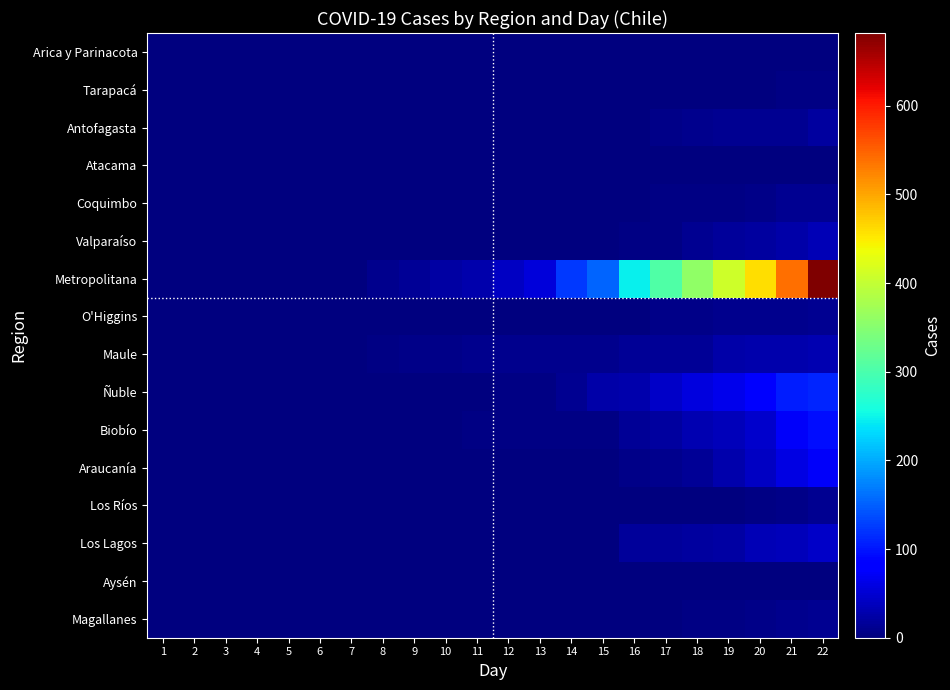

Reading left to right, transcribe all the data shown in this chart.

Arica y Parinacota: 1=0	2=0	3=0	4=0	5=0	6=0	7=0	8=0	9=0	10=0	11=0	12=0	13=0	14=0	15=0	16=1	17=1	18=1	19=2	20=2	21=2	22=2
Tarapacá: 1=0	2=0	3=0	4=0	5=0	6=0	7=0	8=0	9=0	10=0	11=0	12=0	13=0	14=0	15=0	16=0	17=0	18=0	19=0	20=1	21=4	22=4
Antofagasta: 1=0	2=0	3=0	4=0	5=0	6=0	7=0	8=0	9=0	10=0	11=0	12=2	13=2	14=2	15=2	16=2	17=6	18=10	19=11	20=11	21=13	22=19
Atacama: 1=0	2=0	3=0	4=0	5=0	6=0	7=0	8=0	9=0	10=0	11=0	12=1	13=1	14=1	15=1	16=1	17=1	18=1	19=1	20=1	21=1	22=1
Coquimbo: 1=0	2=0	3=0	4=0	5=0	6=0	7=0	8=0	9=0	10=0	11=0	12=0	13=0	14=0	15=0	16=2	17=3	18=3	19=5	20=6	21=11	22=12
Valparaíso: 1=0	2=0	3=0	4=0	5=0	6=0	7=0	8=0	9=0	10=0	11=0	12=0	13=0	14=1	15=1	16=4	17=5	18=13	19=16	20=19	21=25	22=32
Metropolitana: 1=0	2=0	3=0	4=0	5=0	6=0	7=0	8=10	9=14	10=23	11=29	12=40	13=54	14=123	15=152	16=247	17=304	18=359	19=409	20=459	21=540	22=682
O'Higgins: 1=0	2=0	3=0	4=0	5=0	6=0	7=0	8=0	9=0	10=0	11=0	12=0	13=0	14=0	15=0	16=2	17=6	18=7	19=8	20=8	21=9	22=11
Maule: 1=0	2=0	3=0	4=0	5=0	6=0	7=0	8=5	9=7	10=7	11=8	12=9	13=9	14=9	15=9	16=14	17=14	18=15	19=25	20=28	21=29	22=30
Ñuble: 1=0	2=0	3=0	4=0	5=0	6=0	7=0	8=0	9=0	10=1	11=2	12=4	13=4	14=12	15=26	16=28	17=44	18=58	19=64	20=81	21=105	22=111
Biobío: 1=0	2=0	3=0	4=0	5=0	6=0	7=0	8=1	9=1	10=1	11=3	12=3	13=3	14=4	15=4	16=14	17=19	18=30	19=35	20=46	21=73	22=95
Araucanía: 1=0	2=0	3=0	4=0	5=0	6=0	7=0	8=0	9=0	10=0	11=0	12=0	13=0	14=1	15=1	16=7	17=9	18=15	19=27	20=40	21=59	22=74
Los Ríos: 1=0	2=0	3=0	4=0	5=0	6=0	7=0	8=0	9=0	10=0	11=0	12=0	13=0	14=1	15=1	16=1	17=1	18=1	19=1	20=4	21=6	22=11
Los Lagos: 1=0	2=0	3=0	4=0	5=0	6=0	7=0	8=1	9=1	10=1	11=1	12=1	13=1	14=1	15=1	16=16	17=18	18=20	19=23	20=33	21=36	22=44
Aysén: 1=0	2=0	3=0	4=0	5=0	6=0	7=0	8=0	9=0	10=0	11=0	12=1	13=1	14=1	15=1	16=1	17=1	18=1	19=1	20=1	21=1	22=1
Magallanes: 1=0	2=0	3=0	4=0	5=0	6=0	7=0	8=0	9=0	10=0	11=0	12=0	13=0	14=0	15=2	16=2	17=2	18=3	19=4	20=6	21=8	22=13